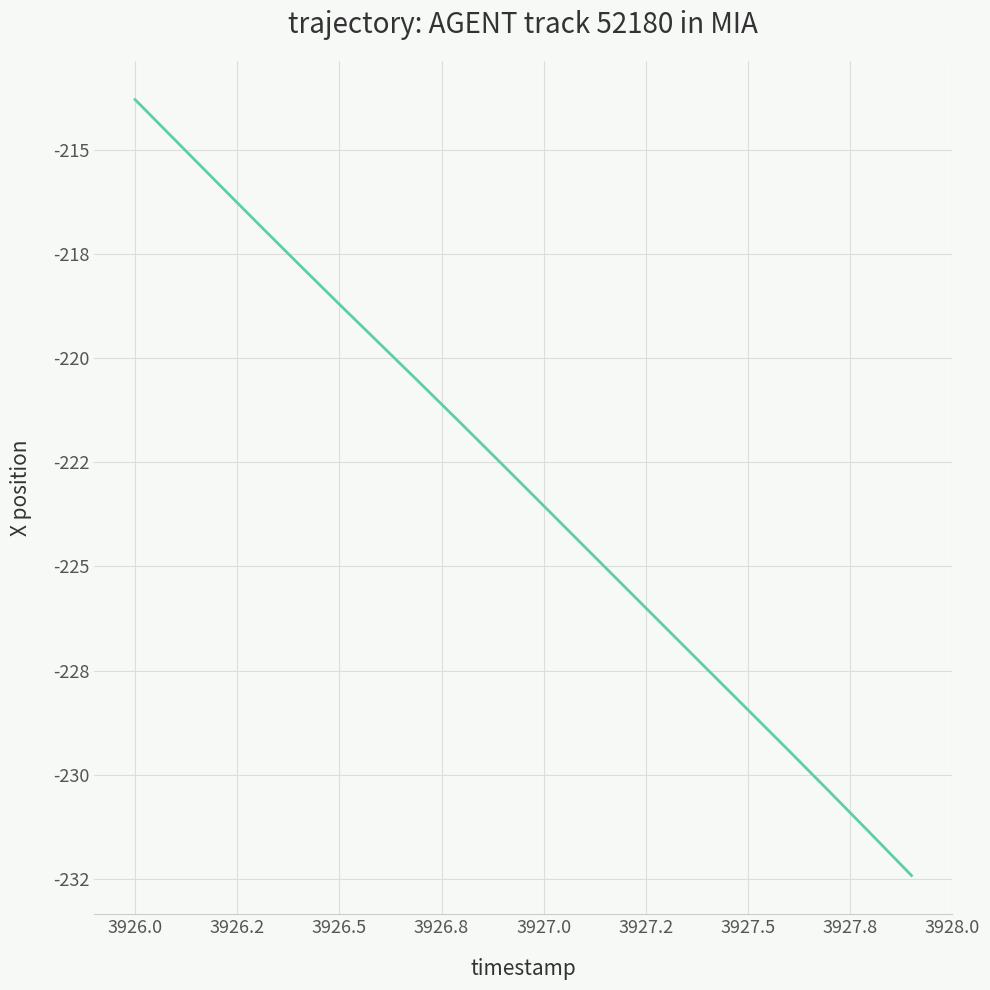

What is the greatest value displayed?

-213.8